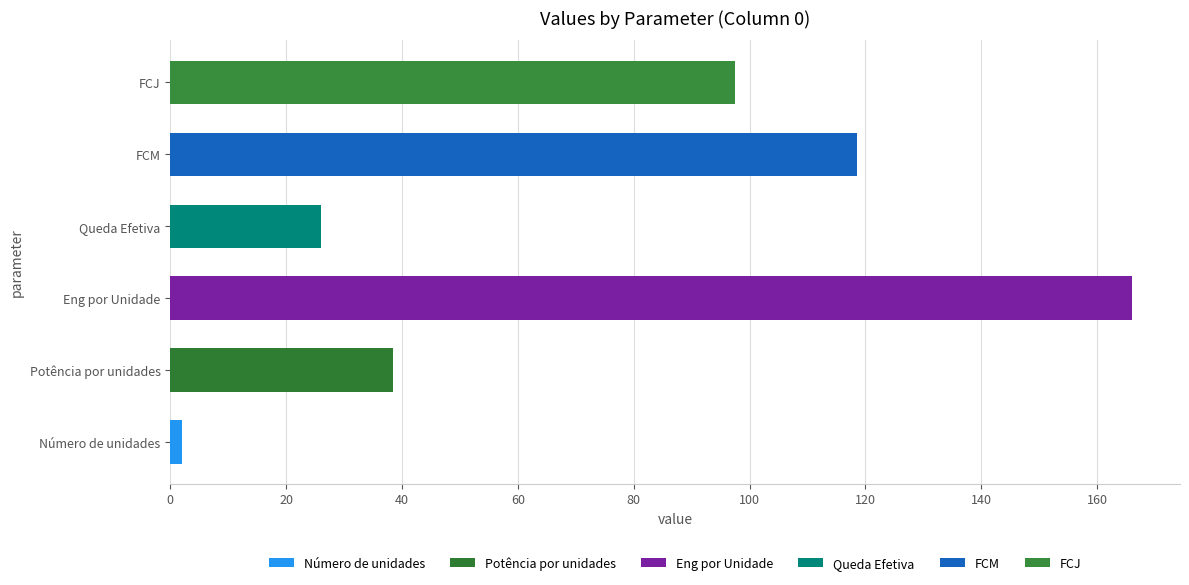

What is the spread (max minus min) of values at 0?

164.0